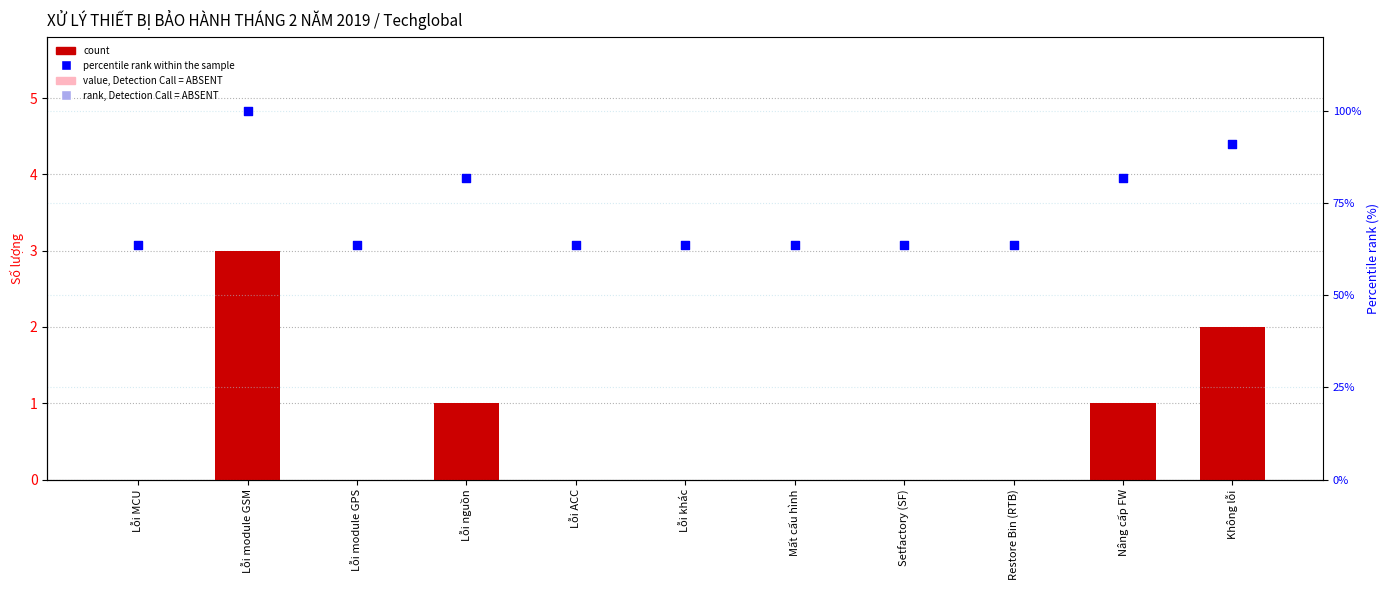

At how many categories does at least one series exceed 20?

11